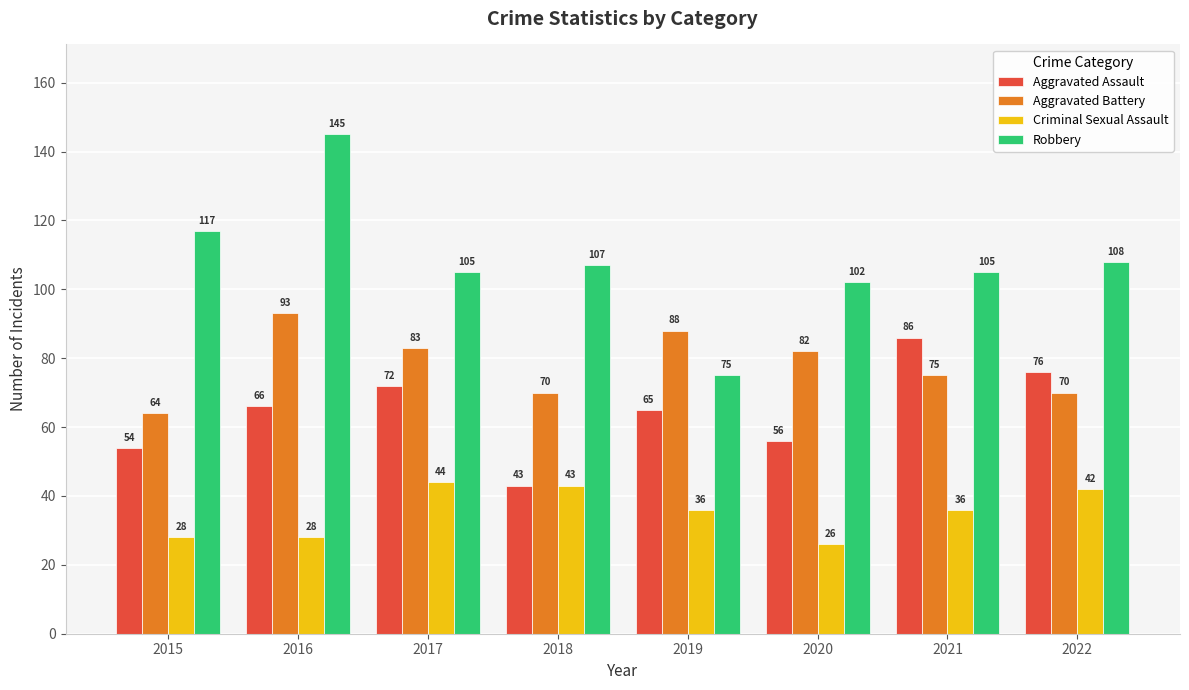

What is the minimum value shown in the chart?

26